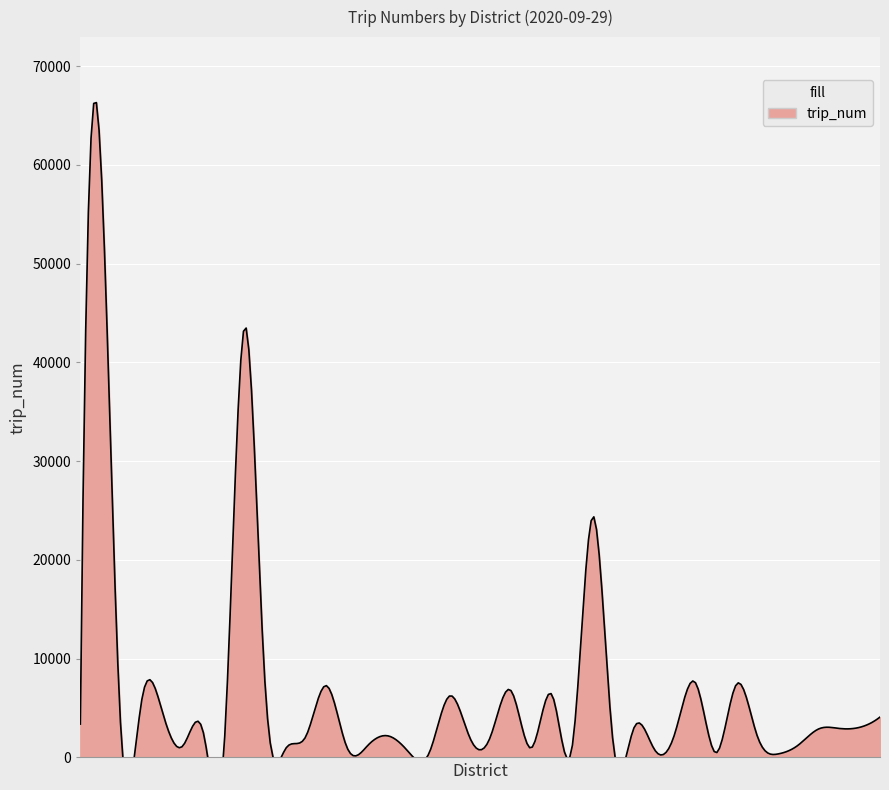

Where does the data first go above 2462?

Lejweleputswa